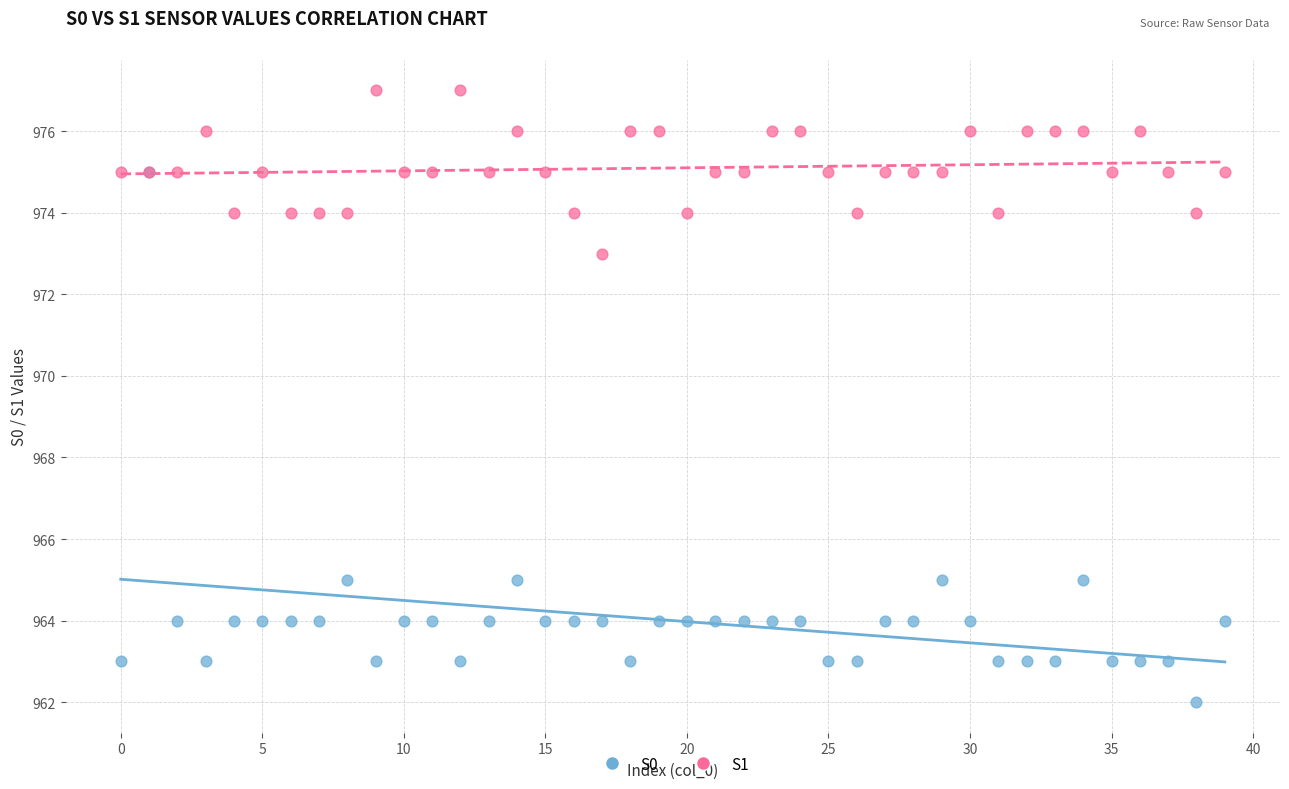

What are all the series names shown in the legend?

S0, S1